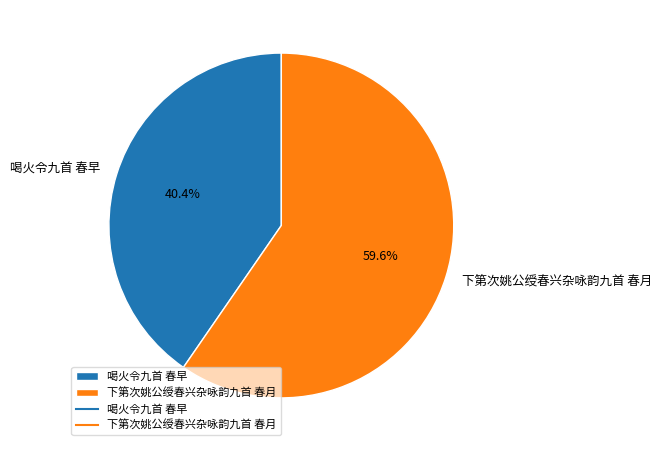

Approximately how many times larger is the value at 喝火令九首 春早 compared to 下第次姚公绶春兴杂咏韵九首 春月?

0.7